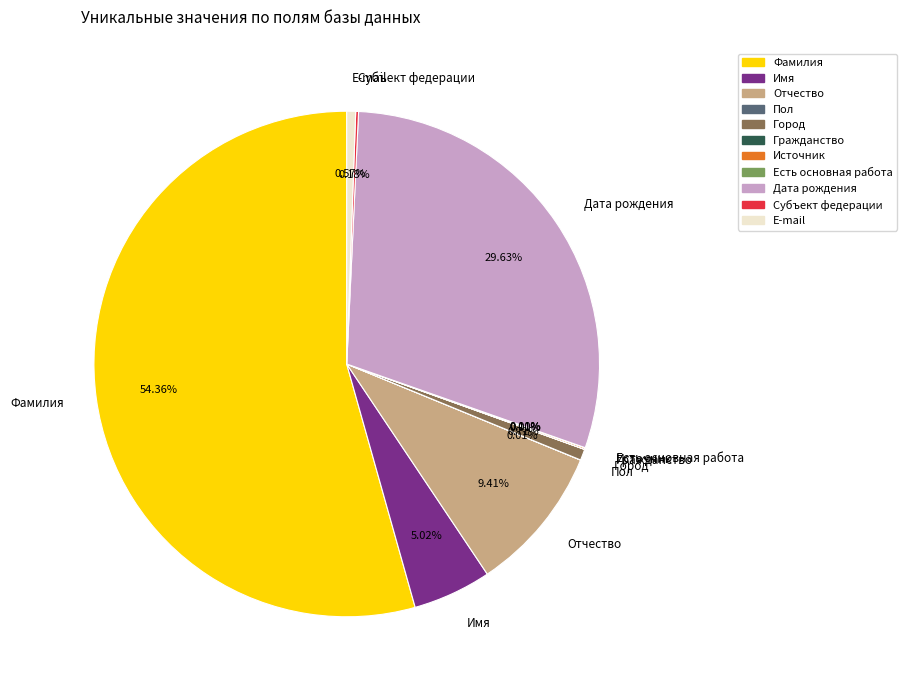

Which category has the biggest portion of the pie?

Фамилия